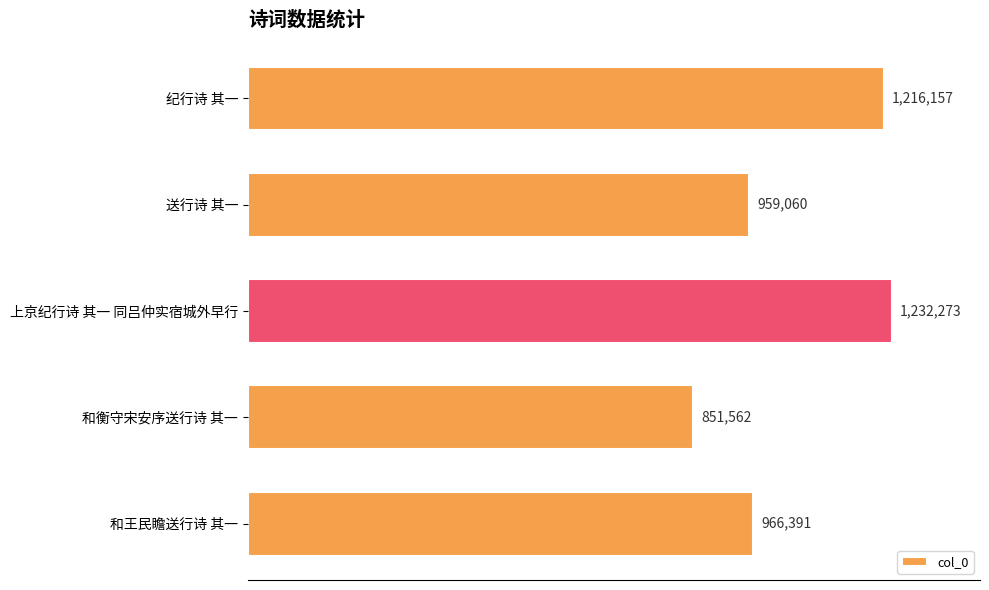

What is the smallest value displayed?

851562